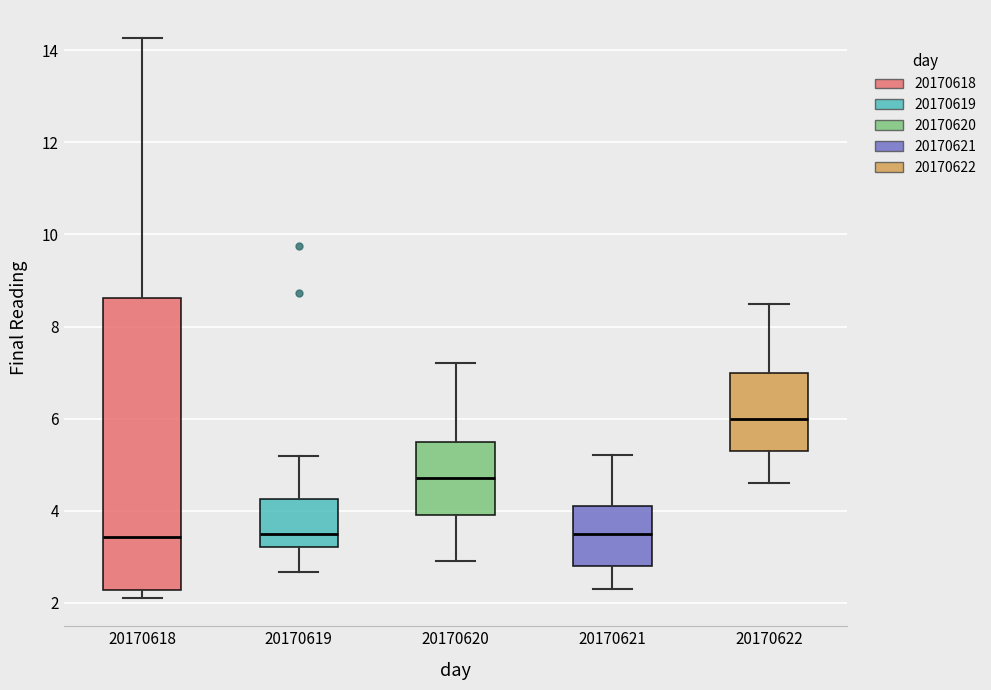

Reading left to right, transcribe this box plot: for each box, give where its median line is, the range the box spans, and where its two whiskers end, as read against the y-axis. The values are not printed on the chart, so give them approximately, as read against the axis.

20170618: median 3.4, box 2.2 to 8.6, whiskers 2.0 to 14.2
20170619: median 3.6, box 3.2 to 4.2, whiskers 2.6 to 5.2
20170620: median 4.8, box 4.0 to 5.6, whiskers 3.0 to 7.2
20170621: median 3.6, box 2.8 to 4.2, whiskers 2.4 to 5.2
20170622: median 6.0, box 5.4 to 7.0, whiskers 4.6 to 8.6